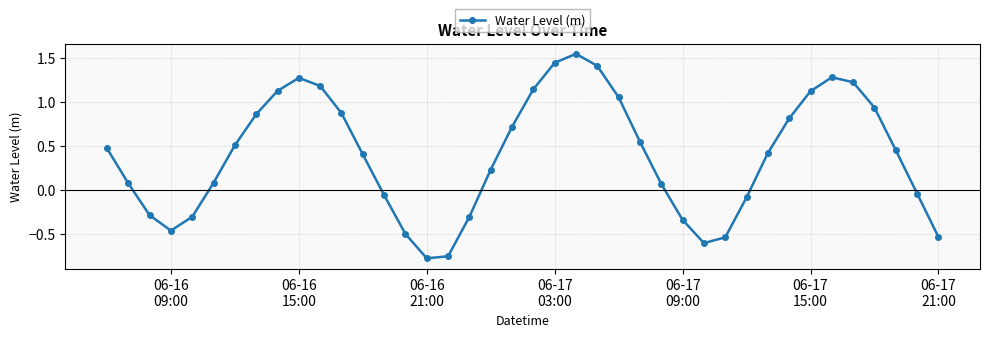

How many points are higher than both their immediate neighbors (excluding endpoints)?

3